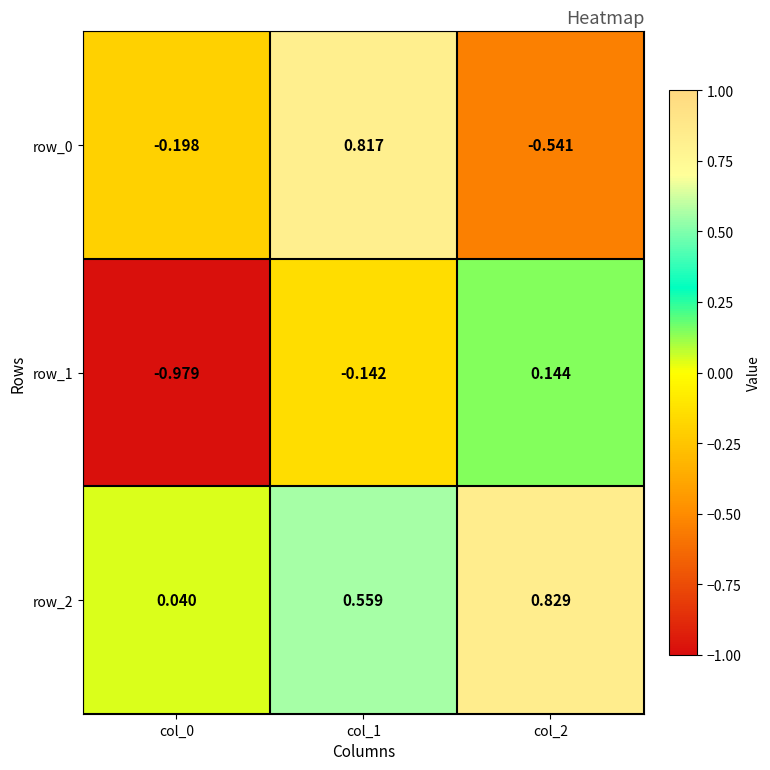

What is the difference between the highest and lowest values at col_1?

1.0